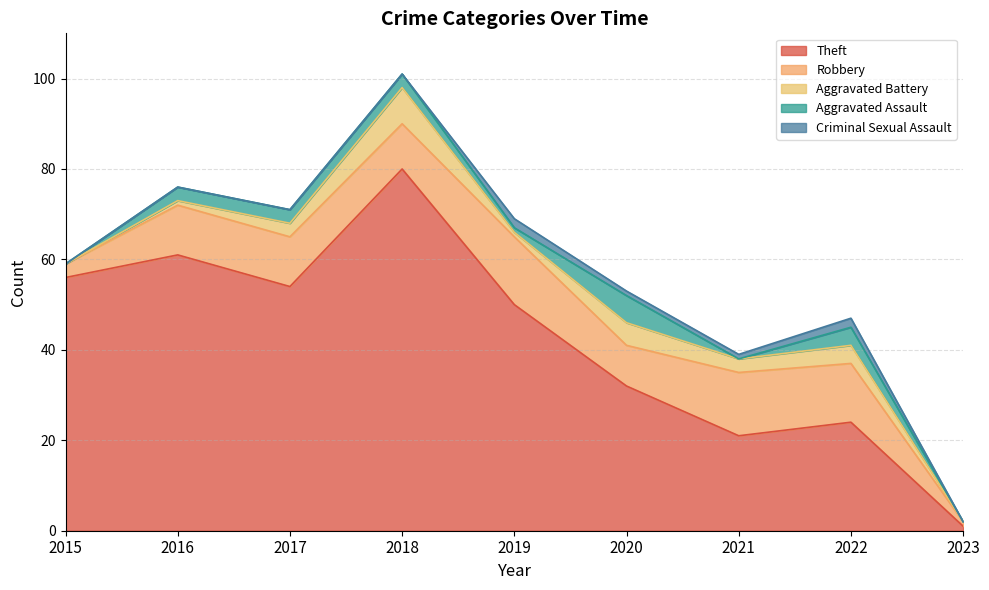

What are all the series names shown in the legend?

Theft, Robbery, Aggravated Battery, Aggravated Assault, Criminal Sexual Assault